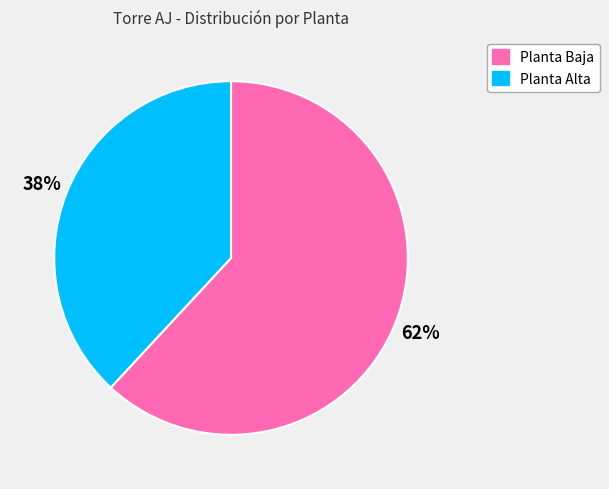

To the nearest percent, what portion does Planta Baja represent?

62%